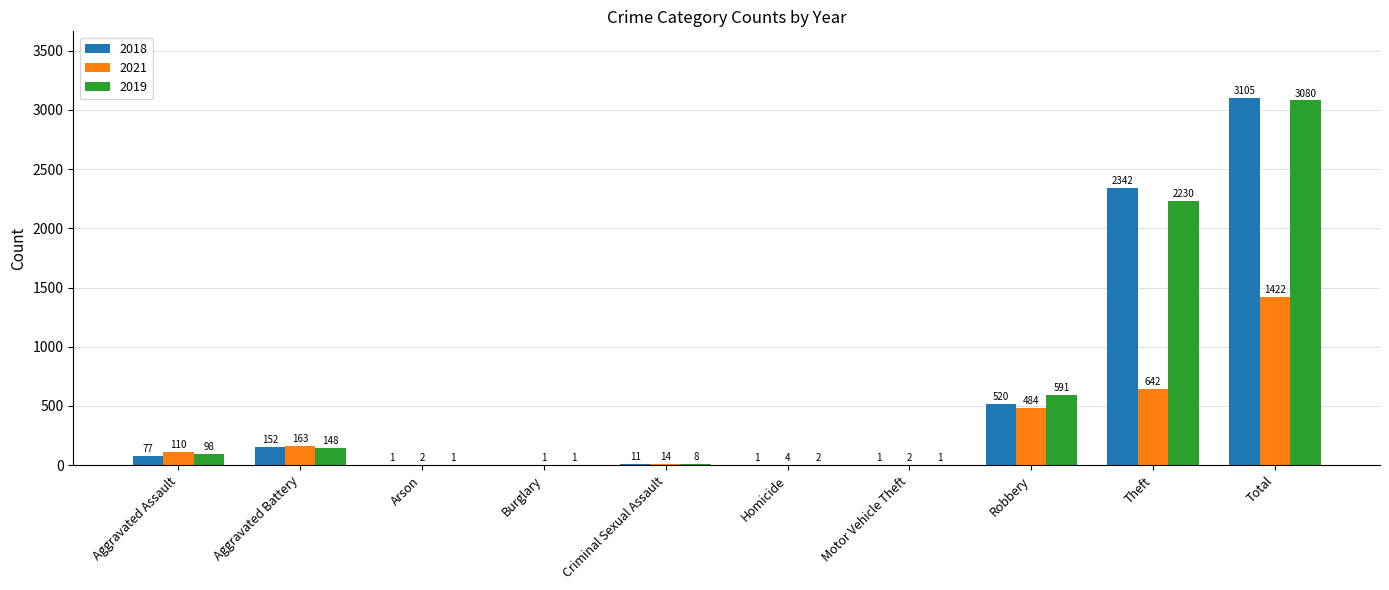

What is the sum of all 2018 values?

6210